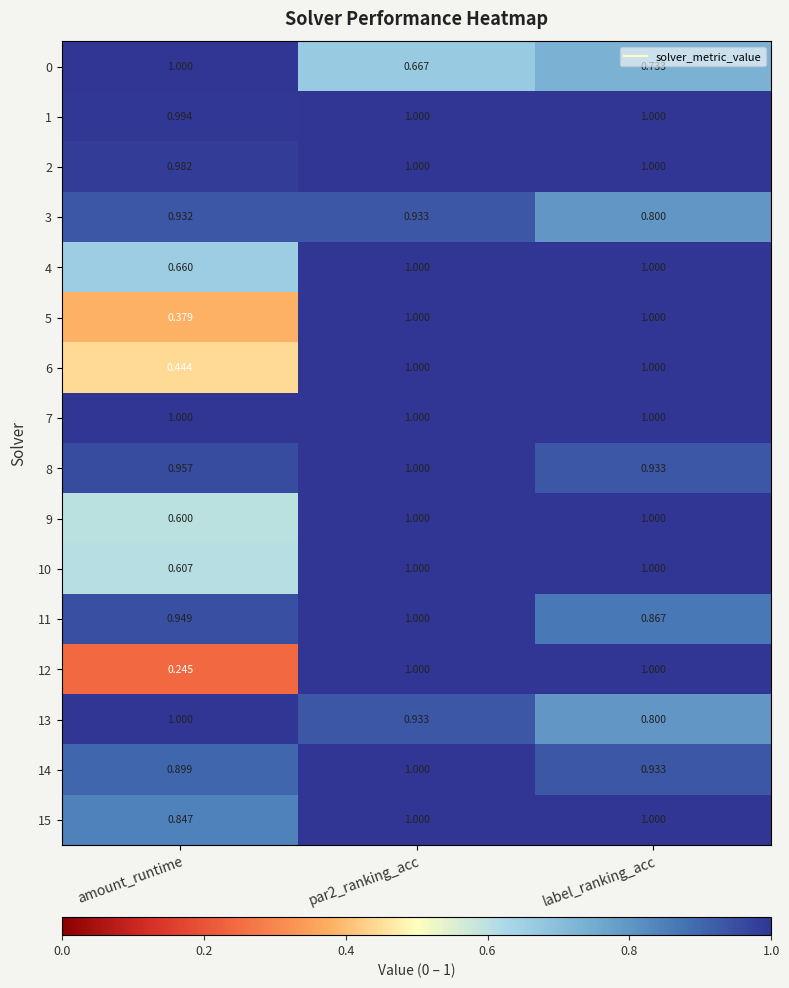

How many distinct data groups are displayed?

16